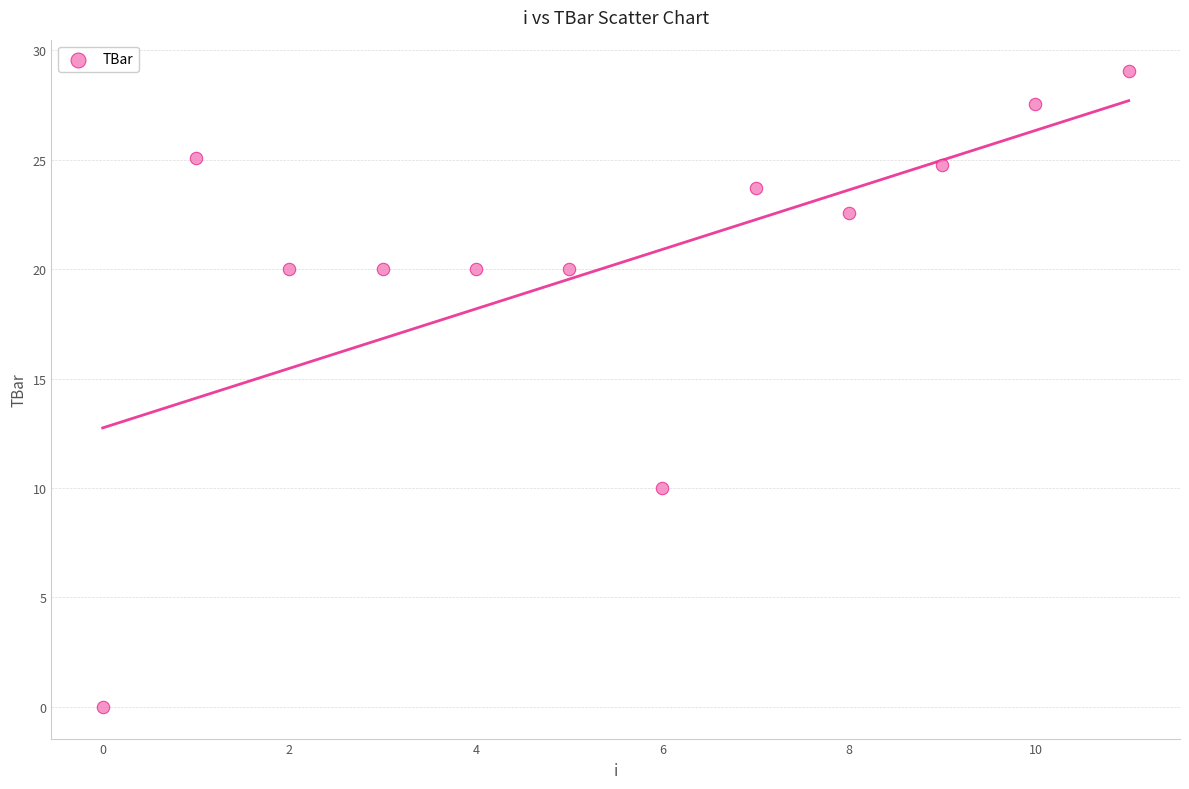

What Y value in the scatter plot is closest to 14?

10.0